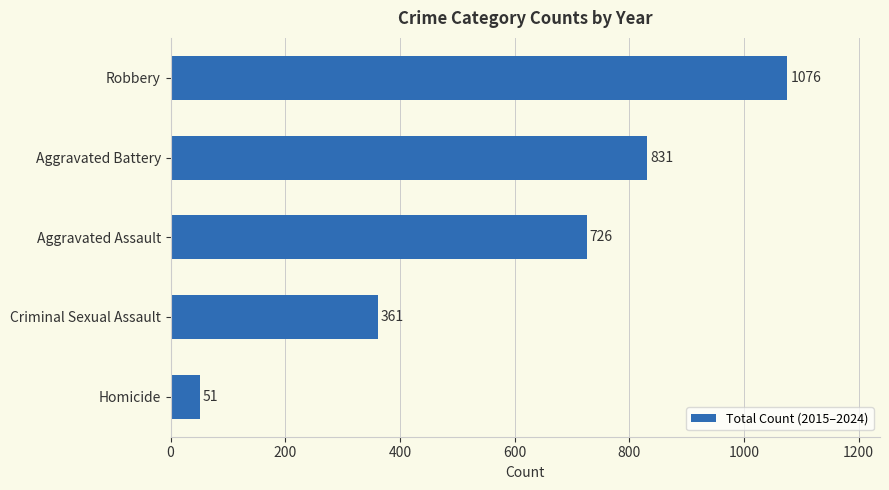

What is the maximum value shown in the chart?

1076